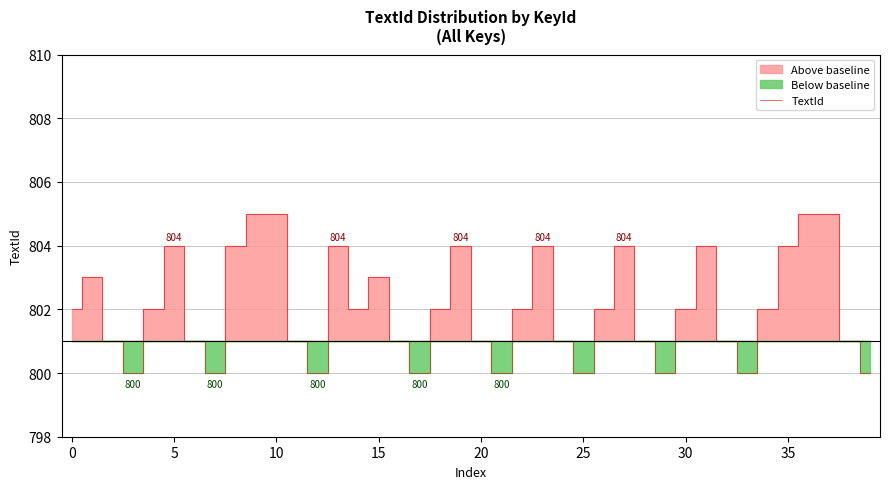

Which has a higher value, 23 or 28?

23